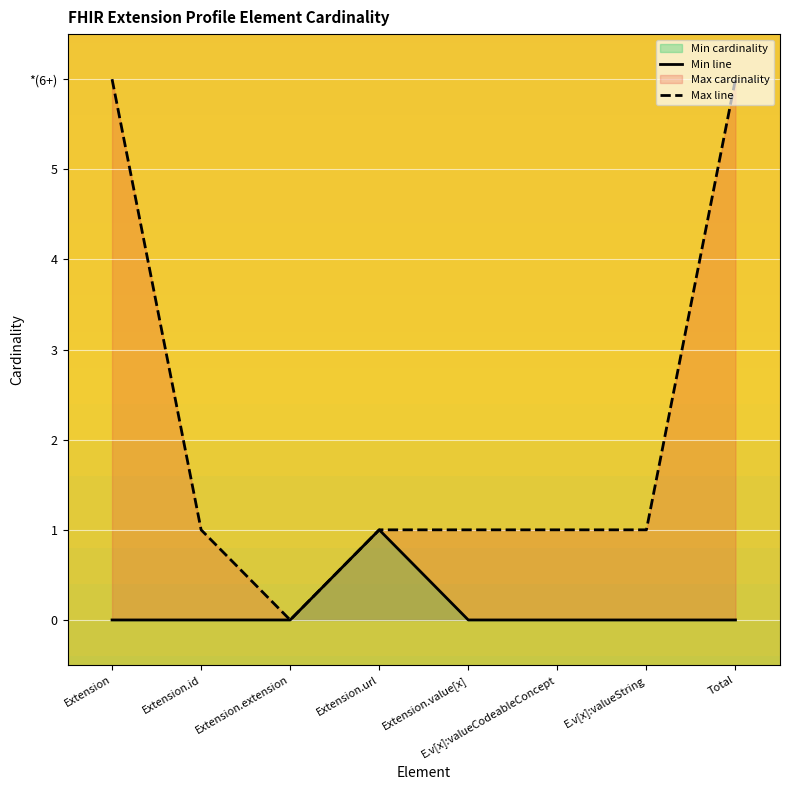

Where is Min line nearest to the value 0?

Extension